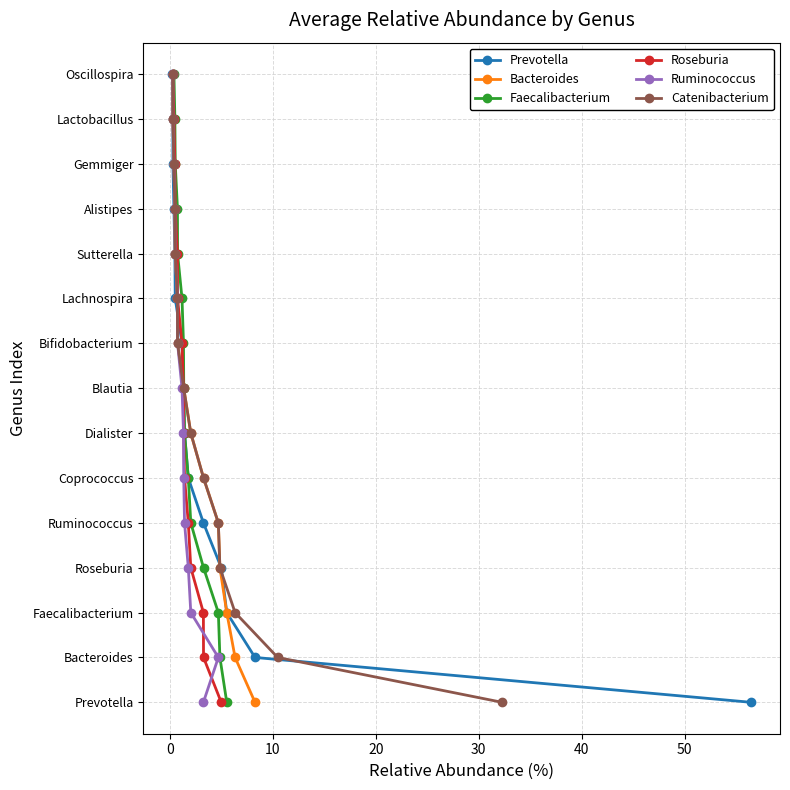

What is the sum of the Ruminococcus values at 10 and 0?

3